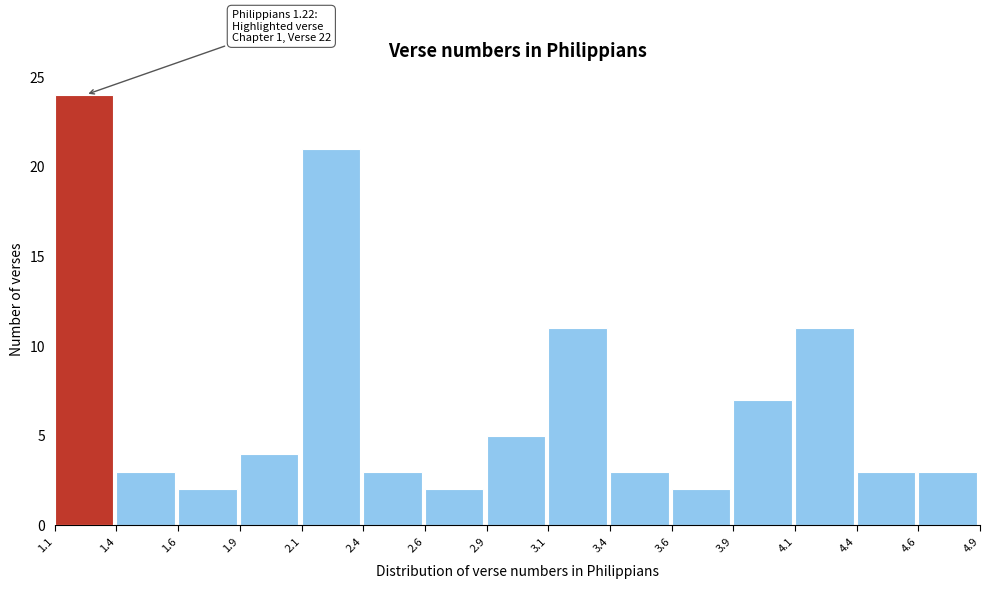

Reading left to right, list all the values displayed in this chart.

24	3	2	4	21	3	2	5	11	3	2	7	11	3	3